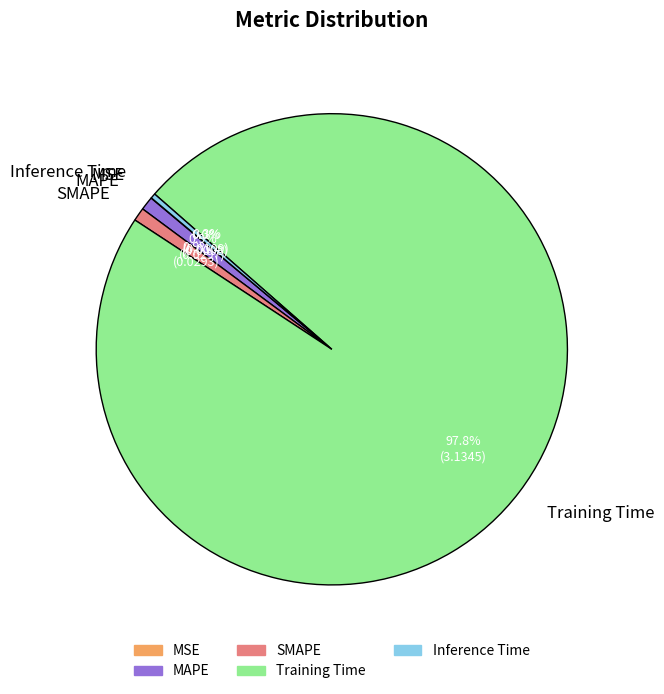

To the nearest percent, what portion does MAPE represent?

1%